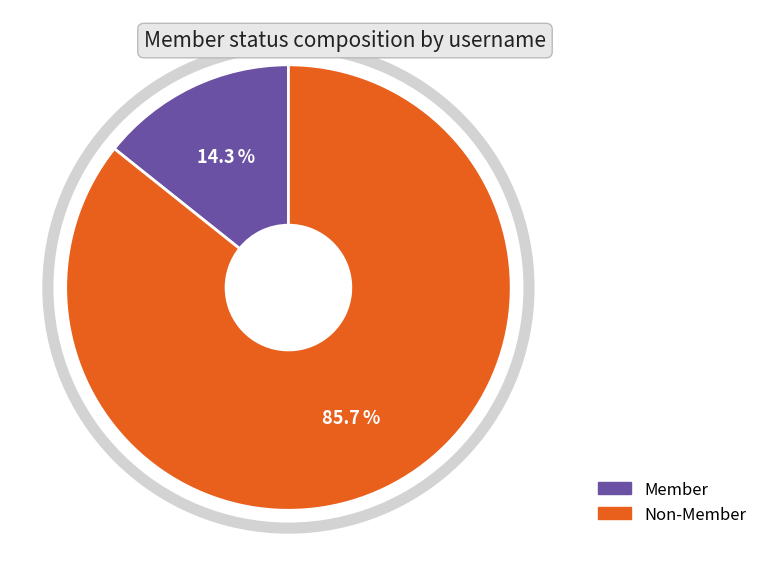

Combined, what portion of the pie is Member and Non-Member?

100.0%